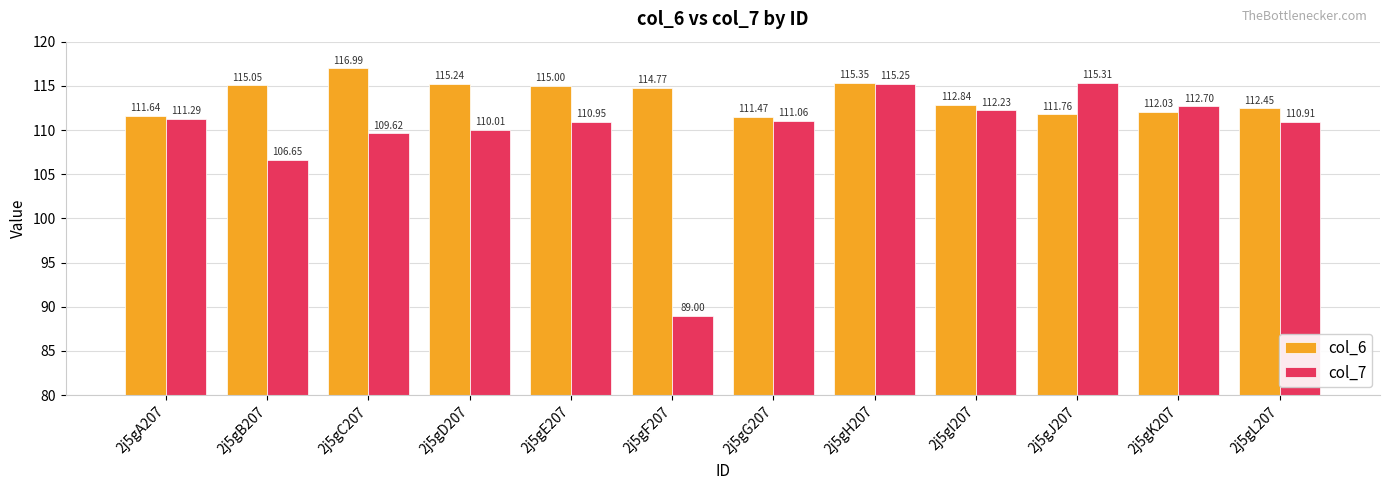

List the labels in order of col_7 value, largest first.

2j5gJ207, 2j5gH207, 2j5gK207, 2j5gI207, 2j5gA207, 2j5gG207, 2j5gE207, 2j5gL207, 2j5gD207, 2j5gC207, 2j5gB207, 2j5gF207